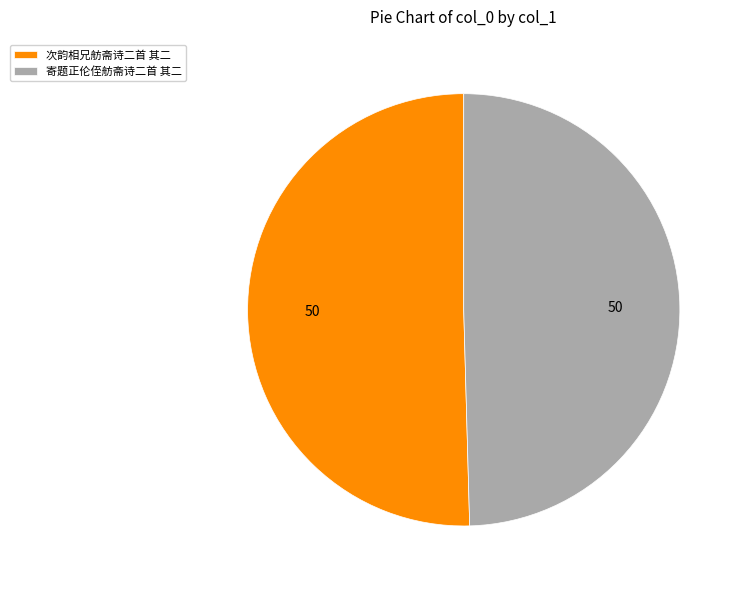

Count the number of slices in the pie.

2